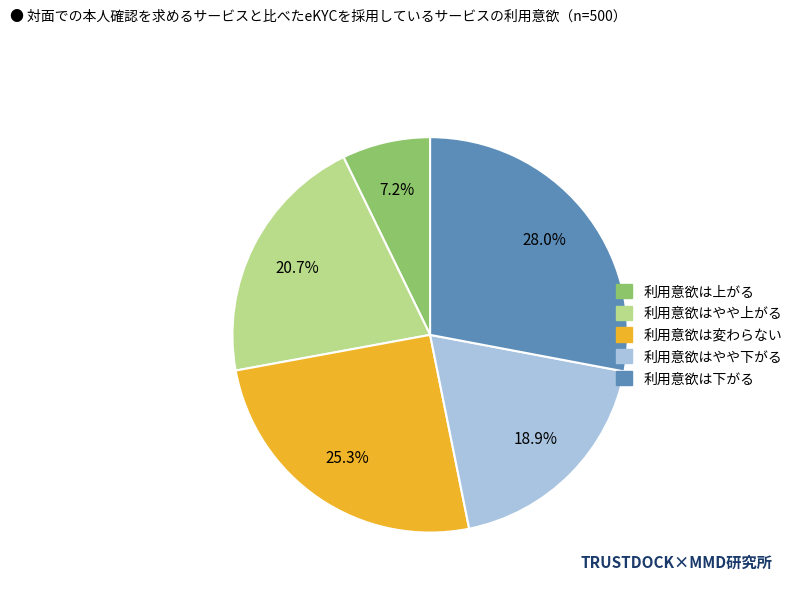

Is there a majority slice in this chart?

No